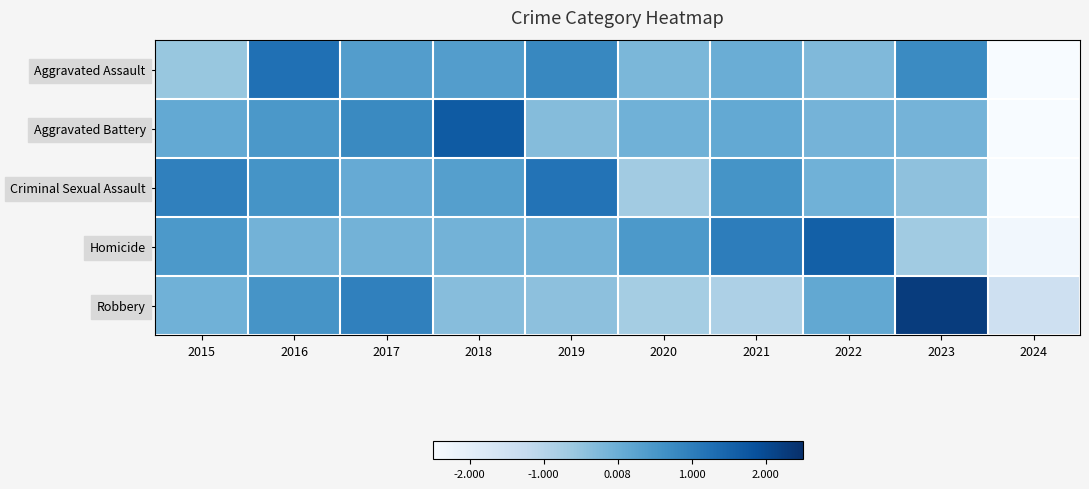

At which category is the sum across all series the highest?

2016